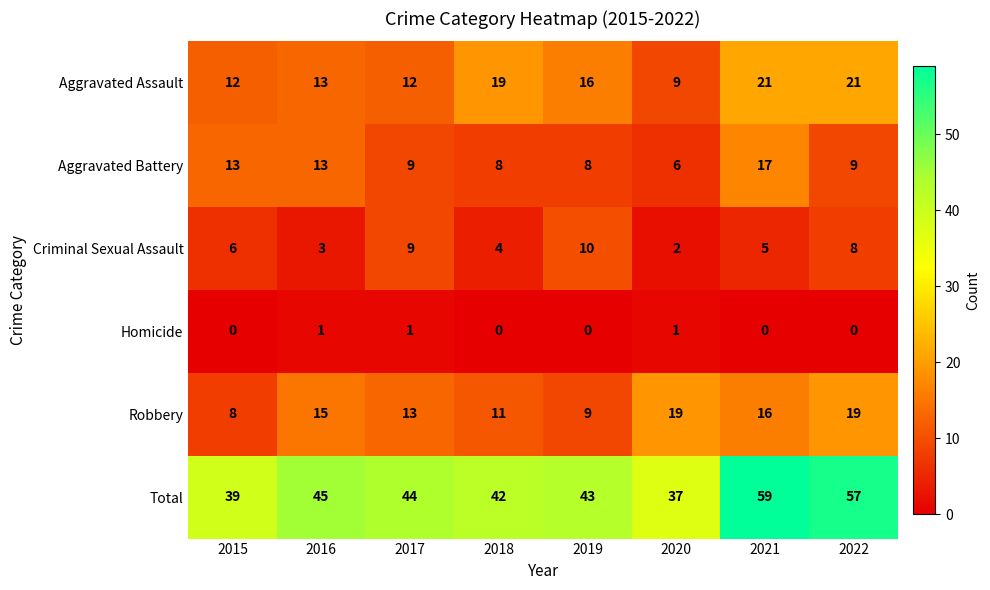

True or false: Criminal Sexual Assault has a value of 6 at 2015.

True